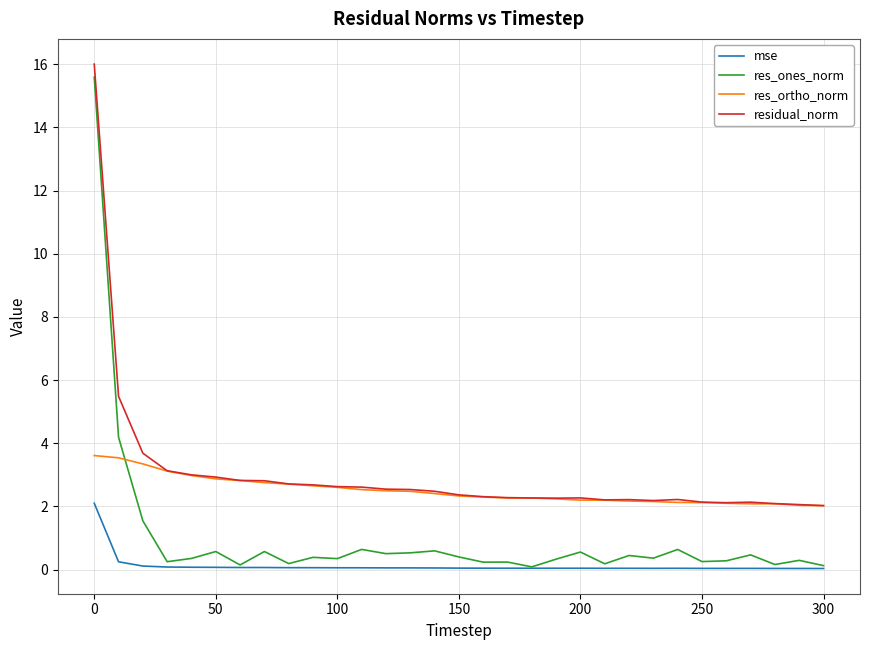

List the series in order of their overall mean, lowest first.

mse, res_ones_norm, res_ortho_norm, residual_norm